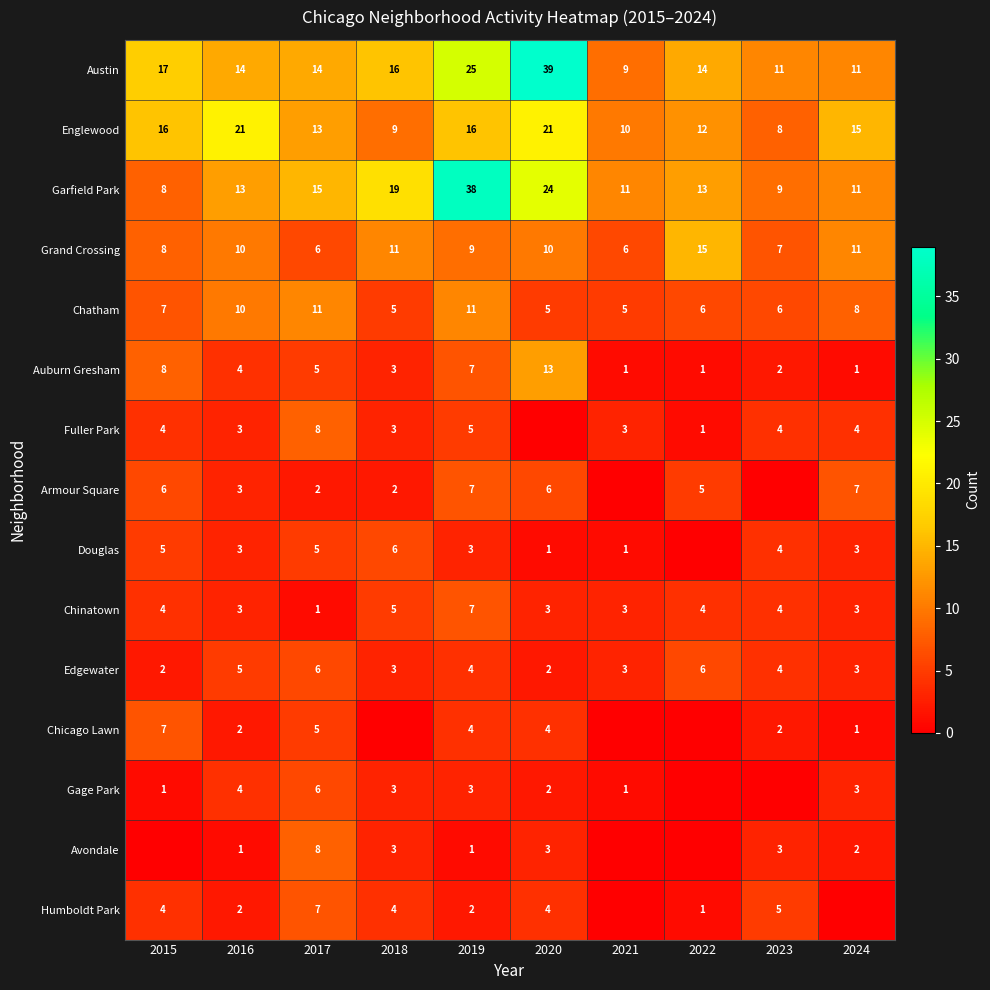

What is the total value across all series at 2016?

98